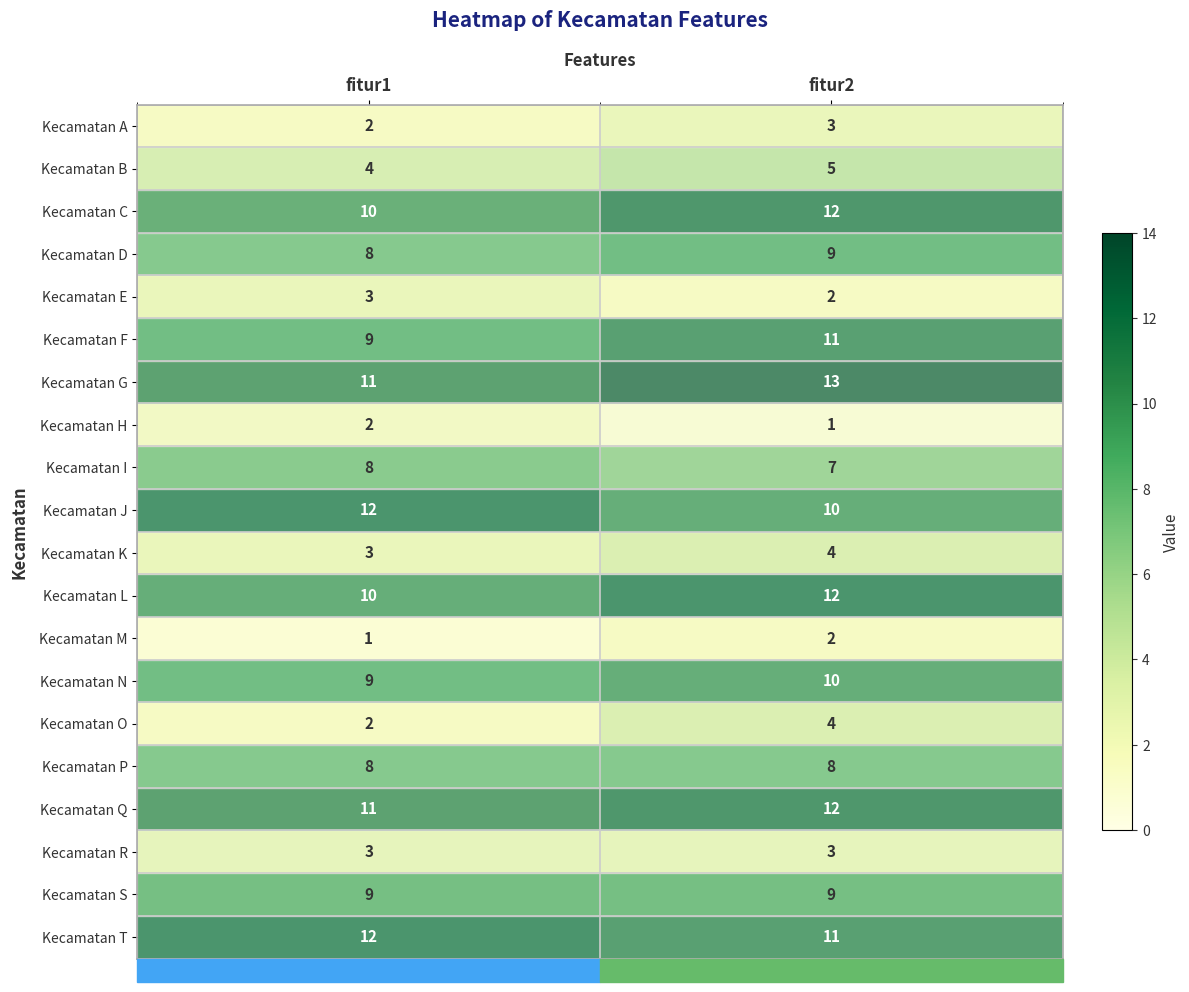

What is the approximate value of Kecamatan I at fitur1?

8